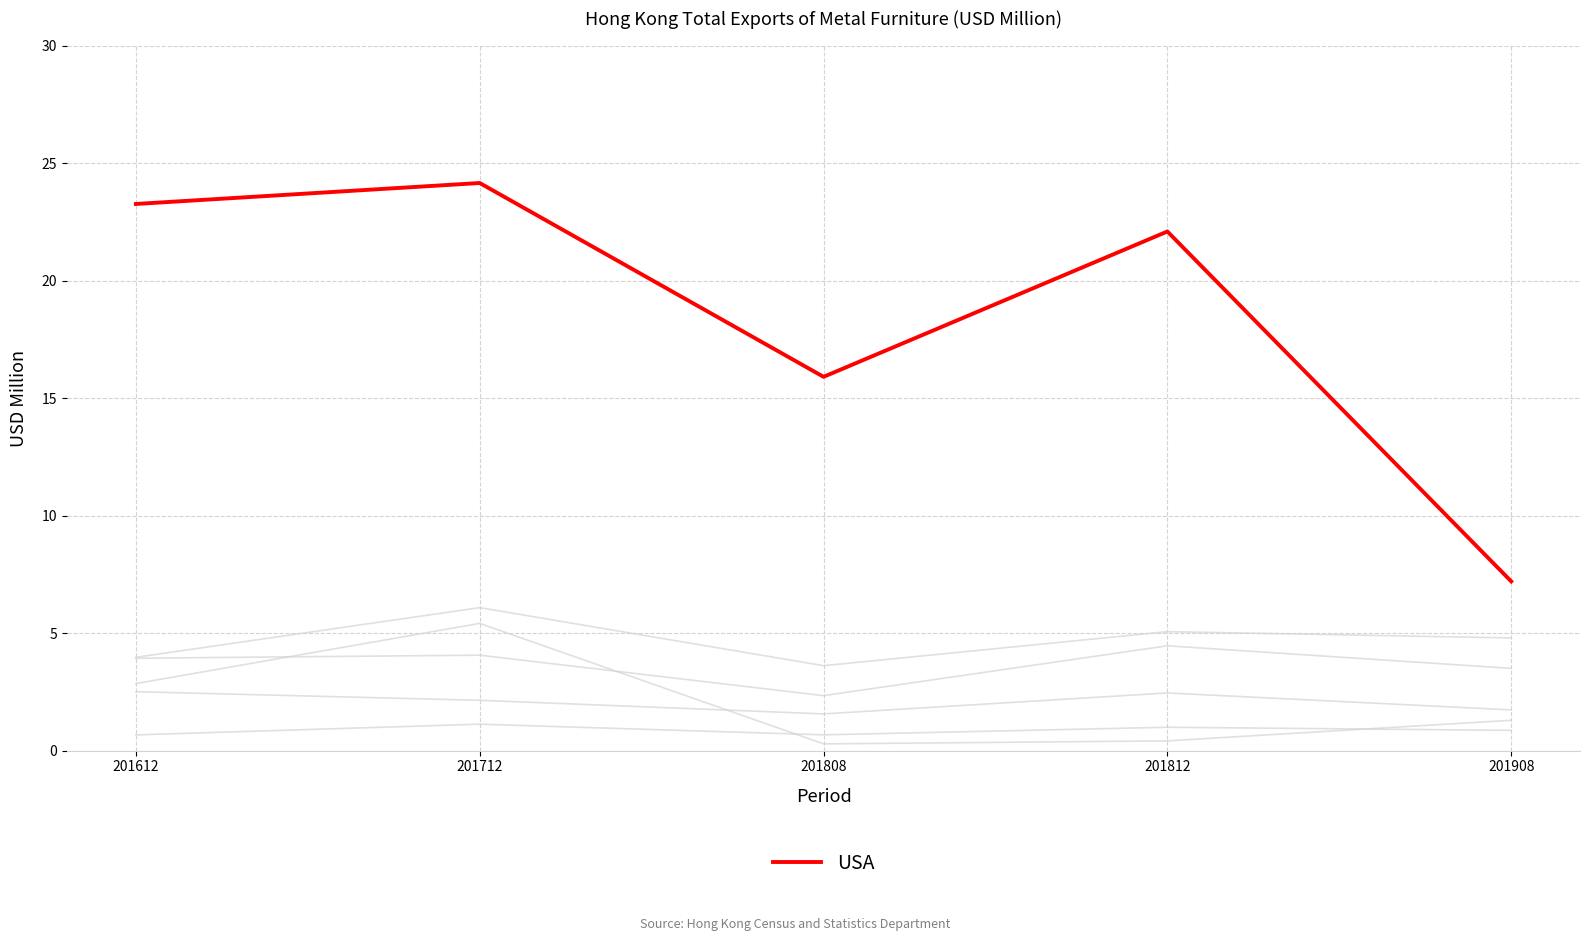

What is the smallest value displayed?

0.3